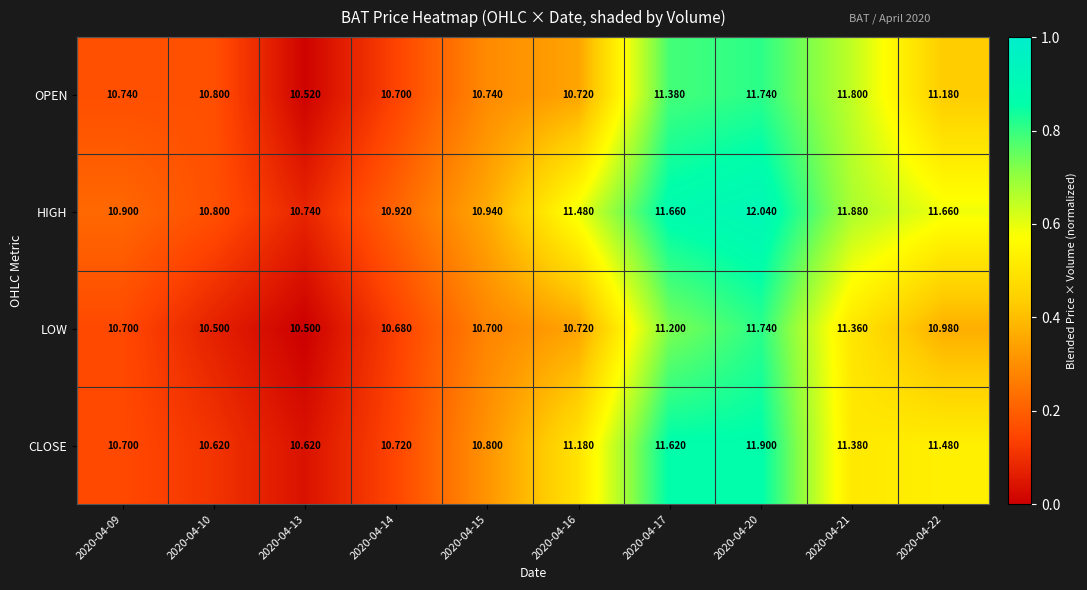

How many series are shown in this chart?

4